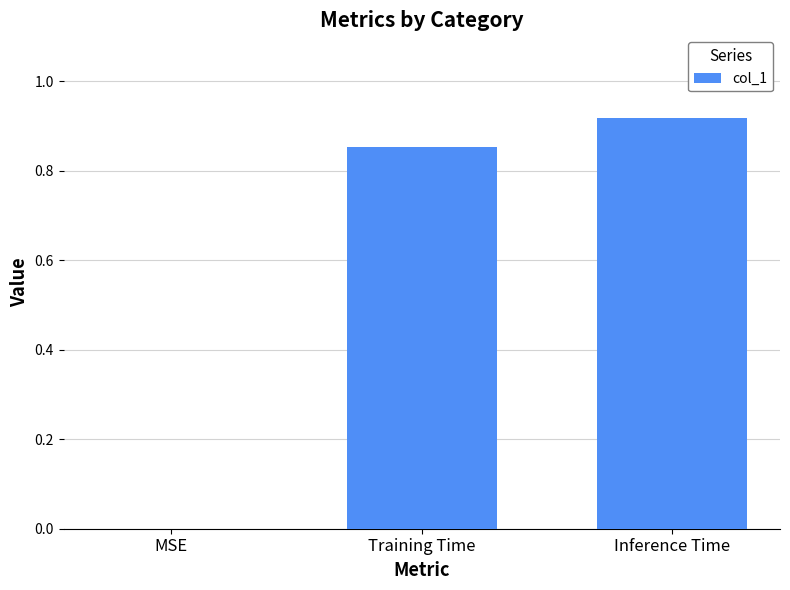

What is the sum of all values?

1.8